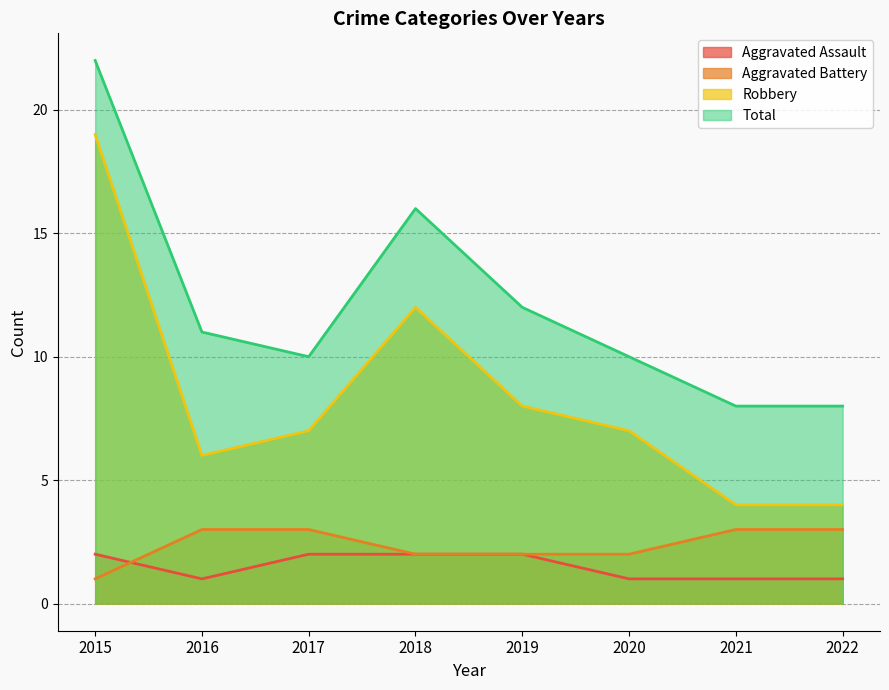

Is it true that Aggravated Battery equals 2 at 2020?

True